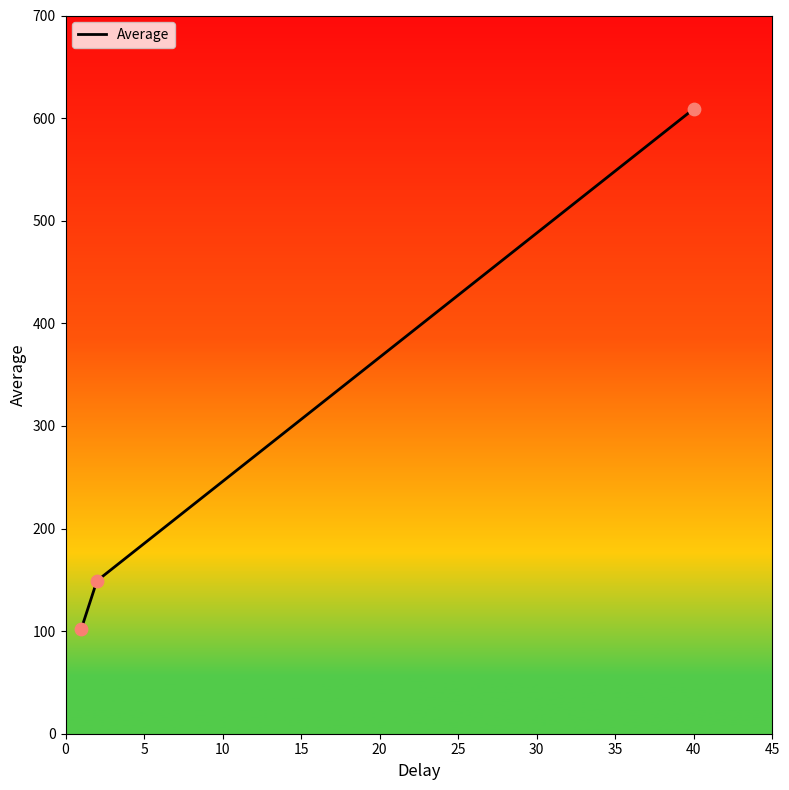

What is the difference between the maximum and minimum values?

507